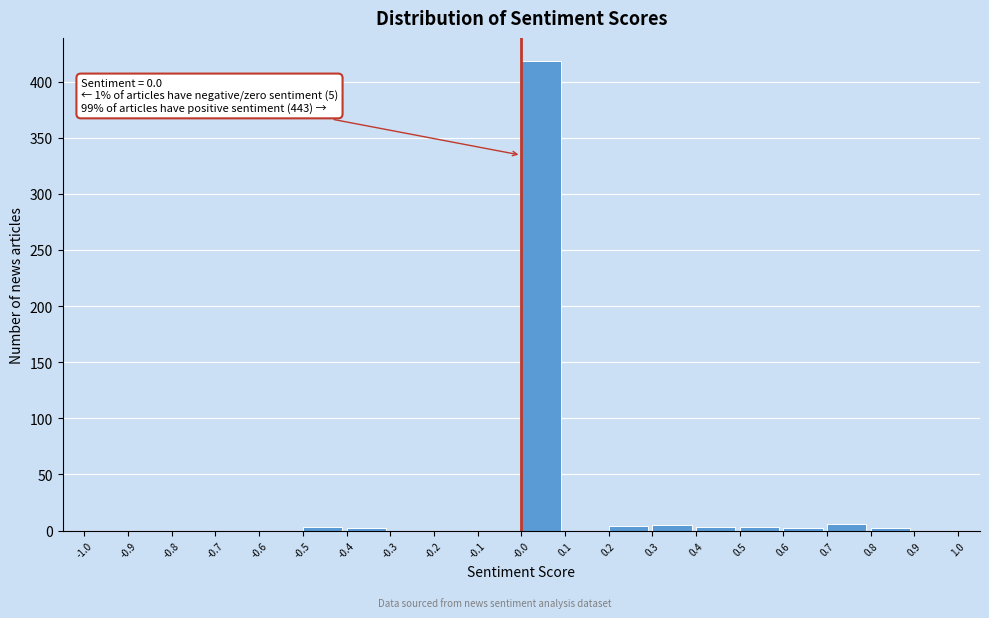

Over which range of the x-axis is the bar tallest?

-0.0 to 0.1